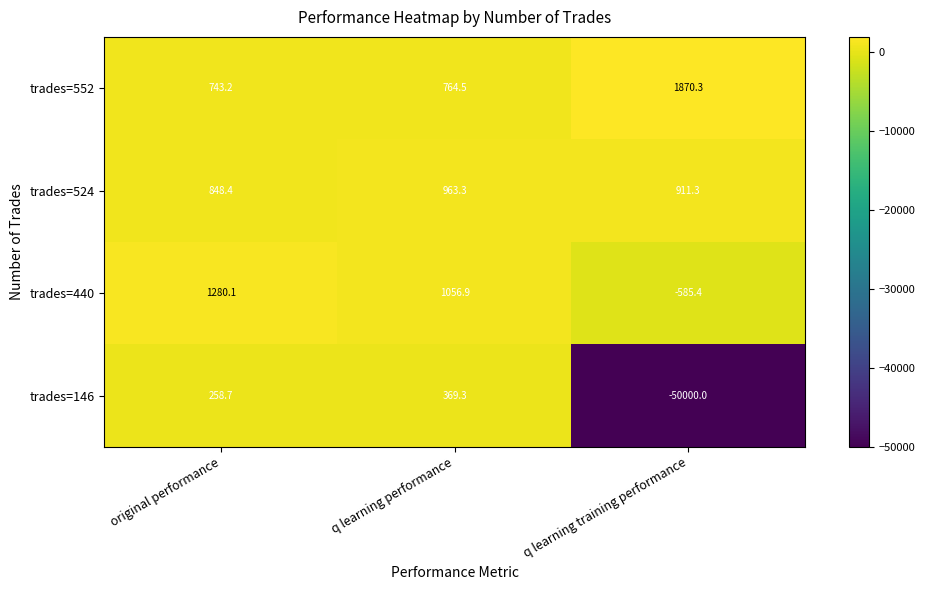

Reading left to right, list all the values displayed in this chart.

trades=552: 743.2	764.5	1870.3
trades=524: 848.4	963.3	911.3
trades=440: 1280.1	1056.9	-585.4
trades=146: 258.7	369.3	-50000.0